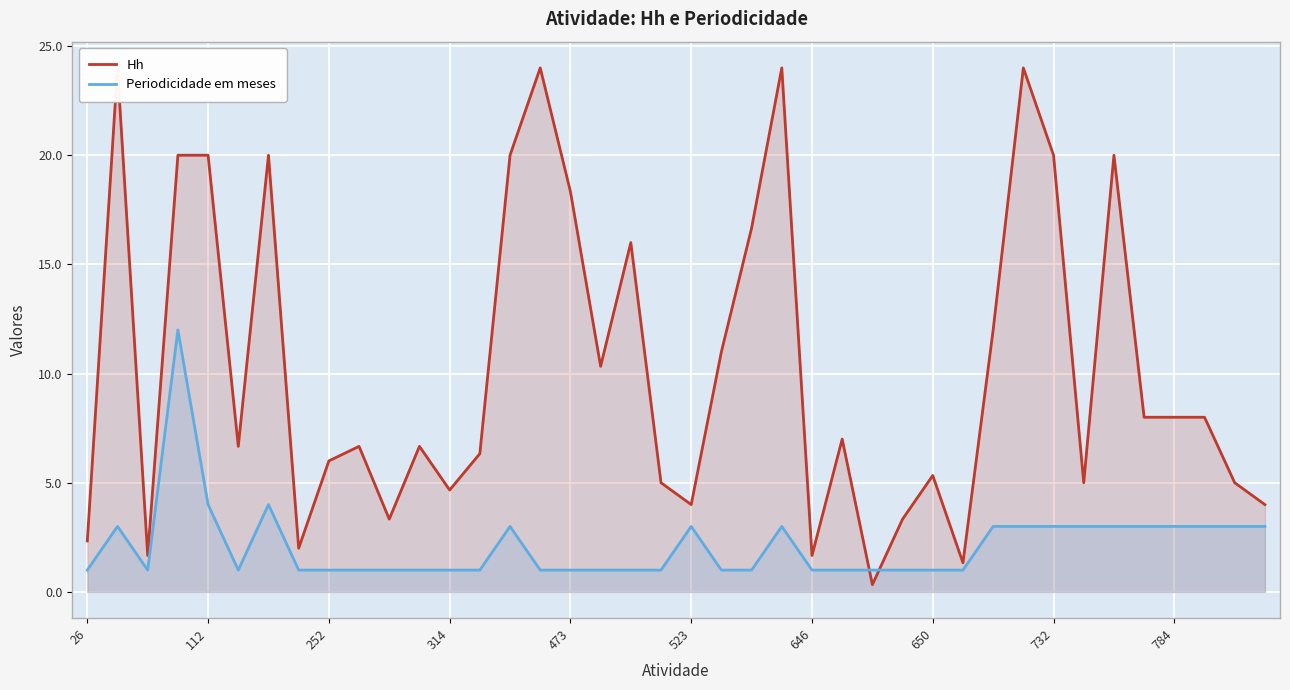

Which series has the widest spread of values?

Hh